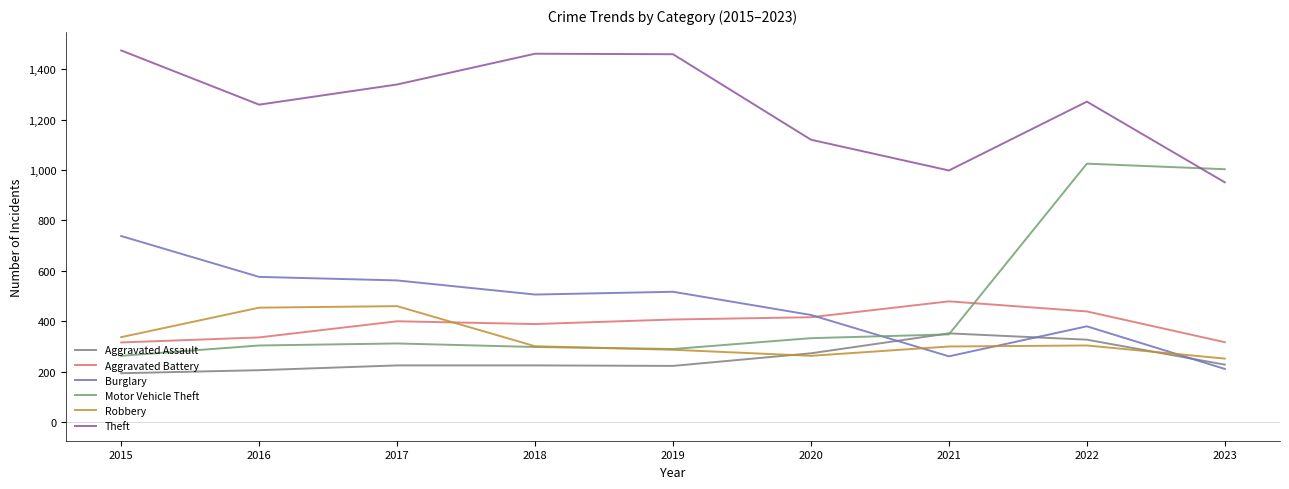

True or false: Theft has more than 0 interior local peaks.

True